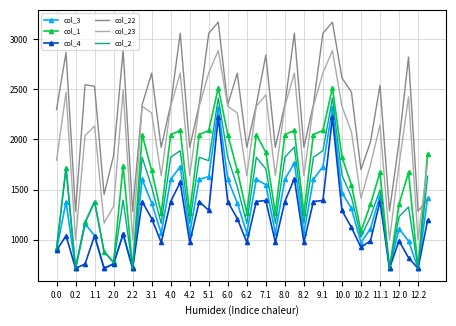

Which series has the widest spread of values?

col_23